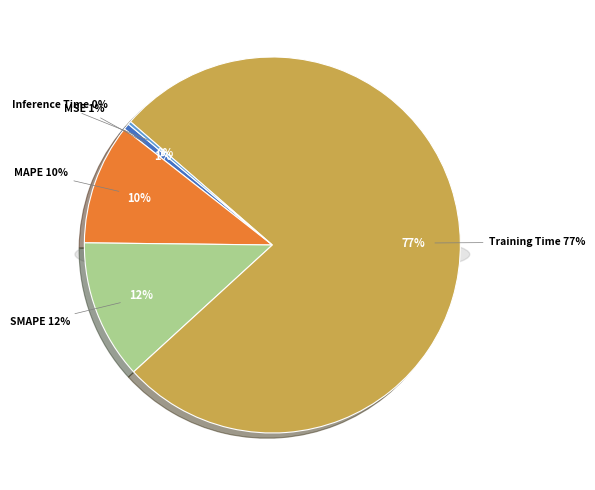

What percentage is the SMAPE slice, to the nearest percent?

12%